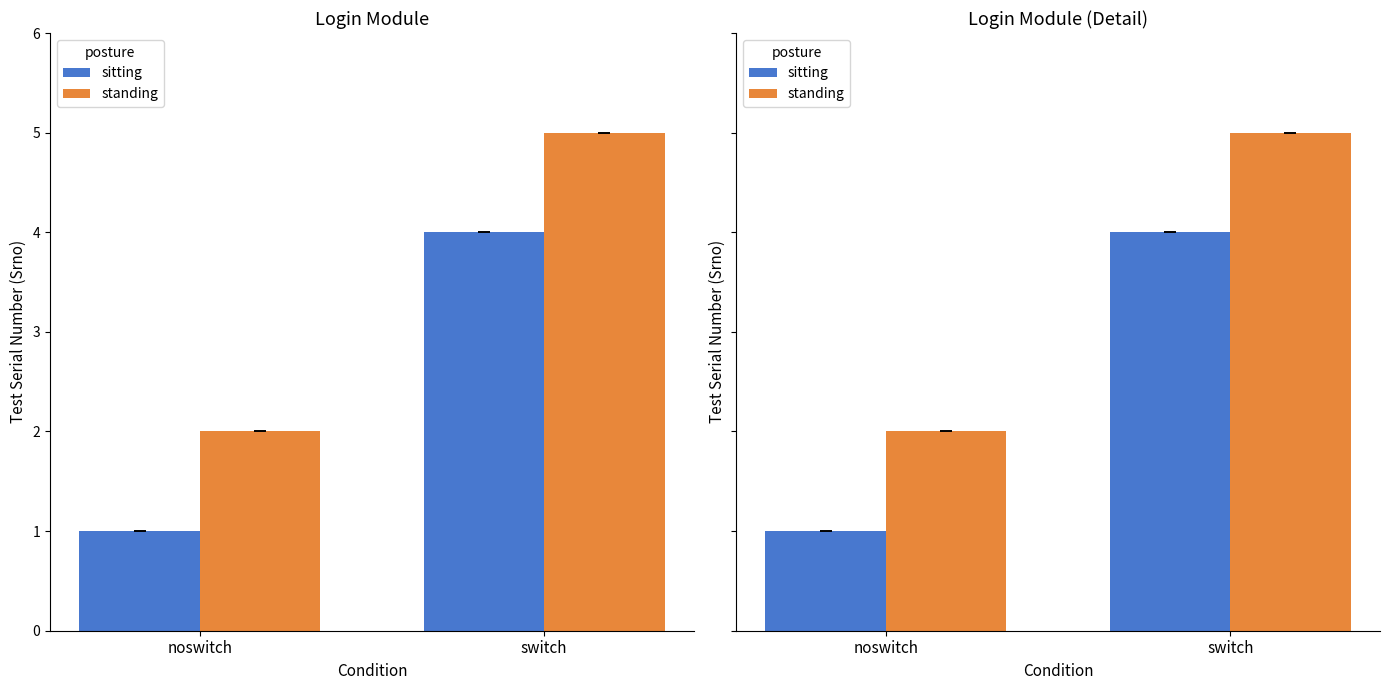

Which series has the largest range (max minus min)?

sitting